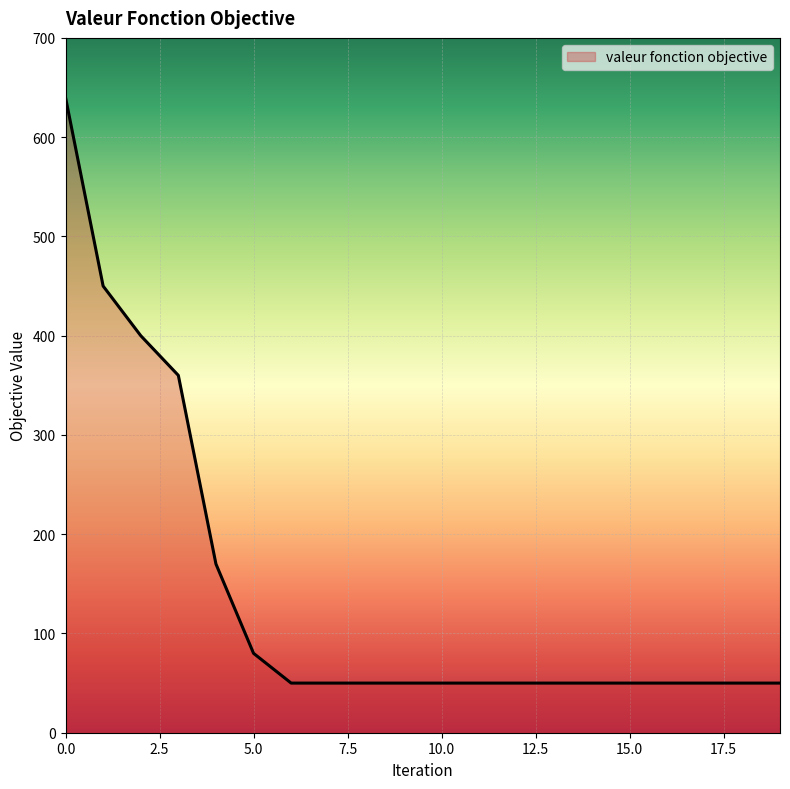

What is the smallest value displayed?

50